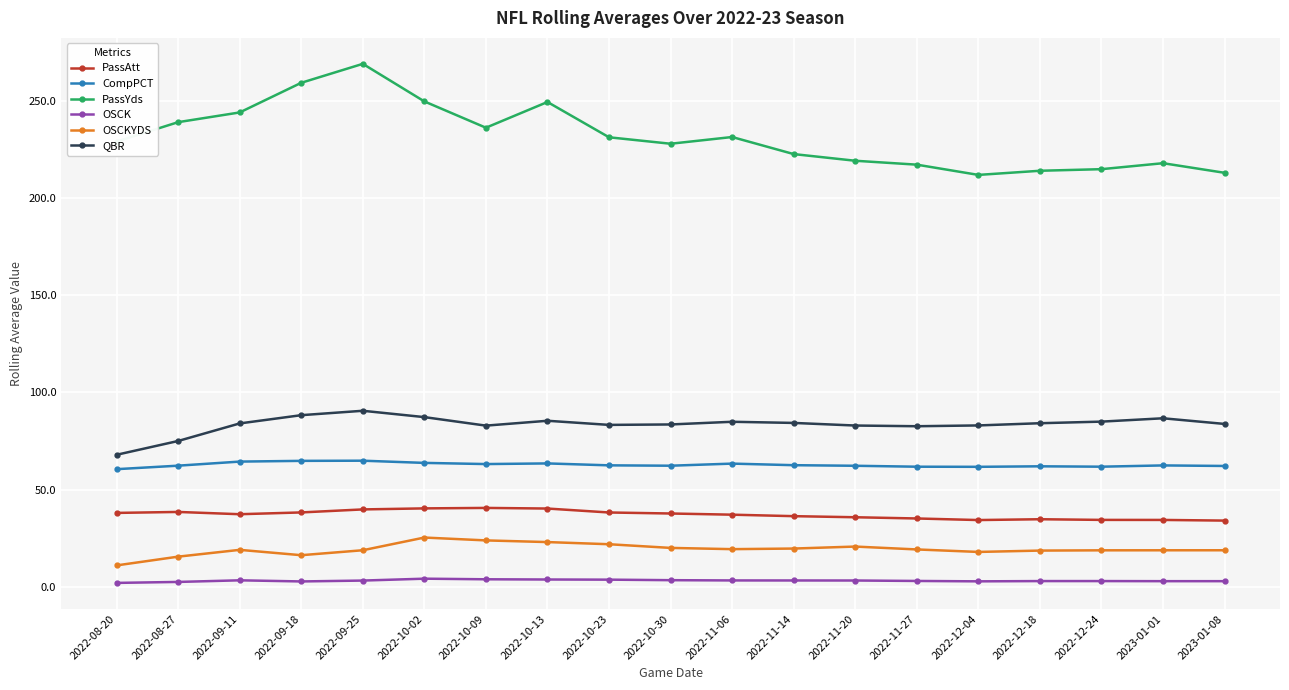

What is the greatest value displayed?

269.0